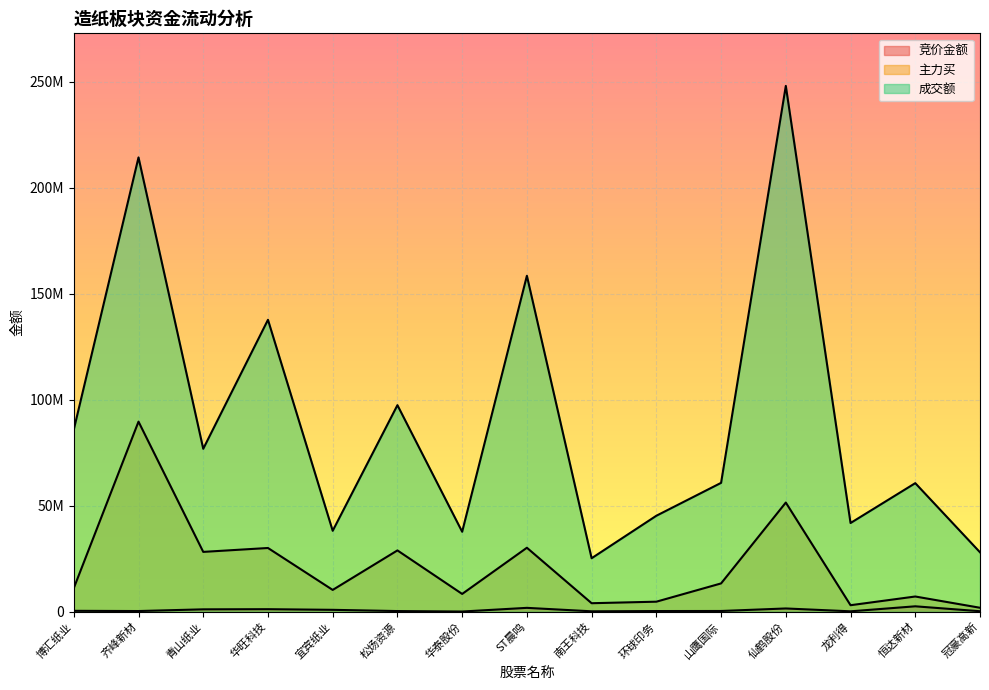

What is the difference between the second highest and minimum values in the 竞价金额 series?

1733111